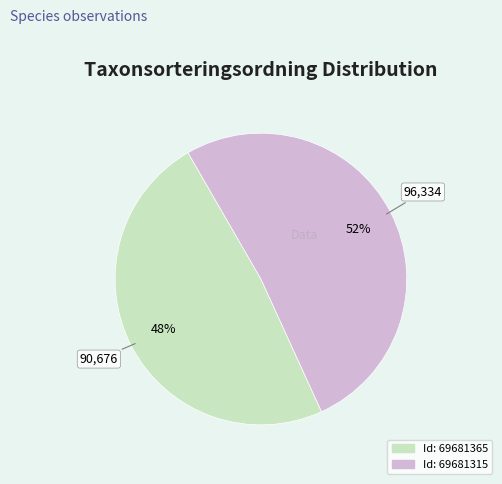

To the nearest percent, what is the average slice percentage?

50%